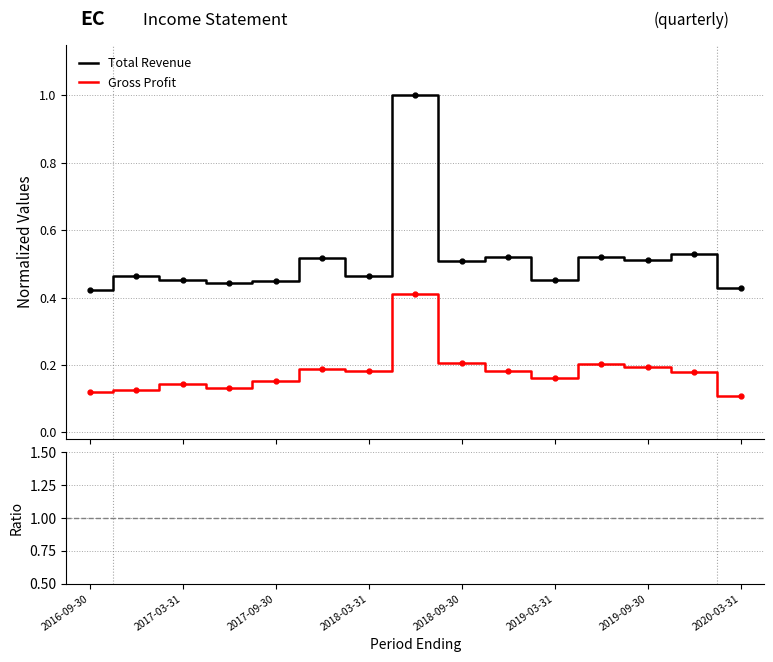

What is the value of the Ratio point at the 14th from the left?

0.3